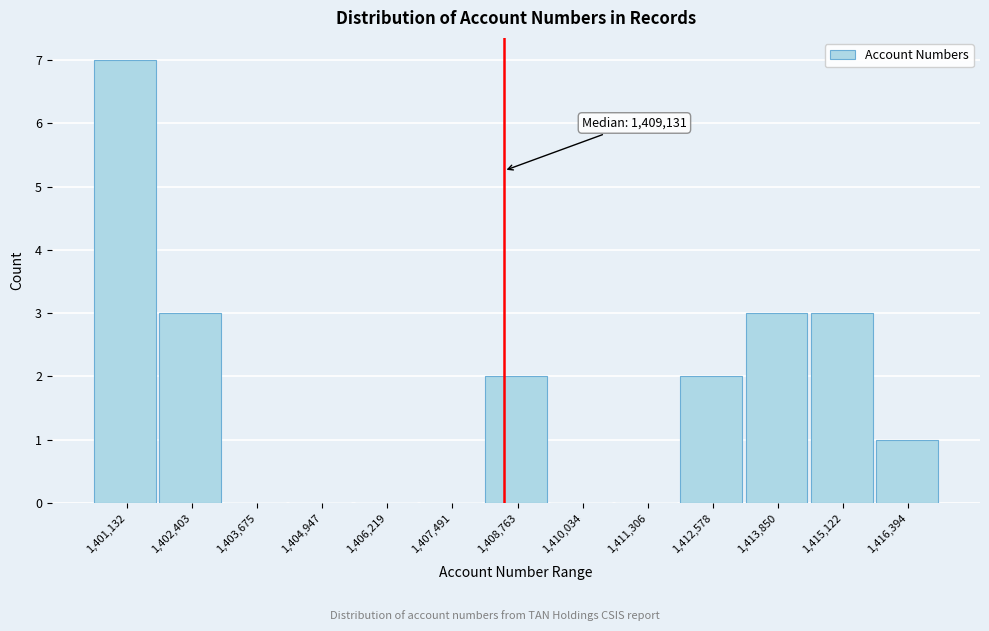

Reading right to left, transcribe all the data shown in this chart.

1,416,394=1	1,415,122=3	1,413,850=3	1,412,578=2	1,411,306=0	1,410,034=0	1,408,763=2	1,407,491=0	1,406,219=0	1,404,947=0	1,403,675=0	1,402,403=3	1,401,132=7